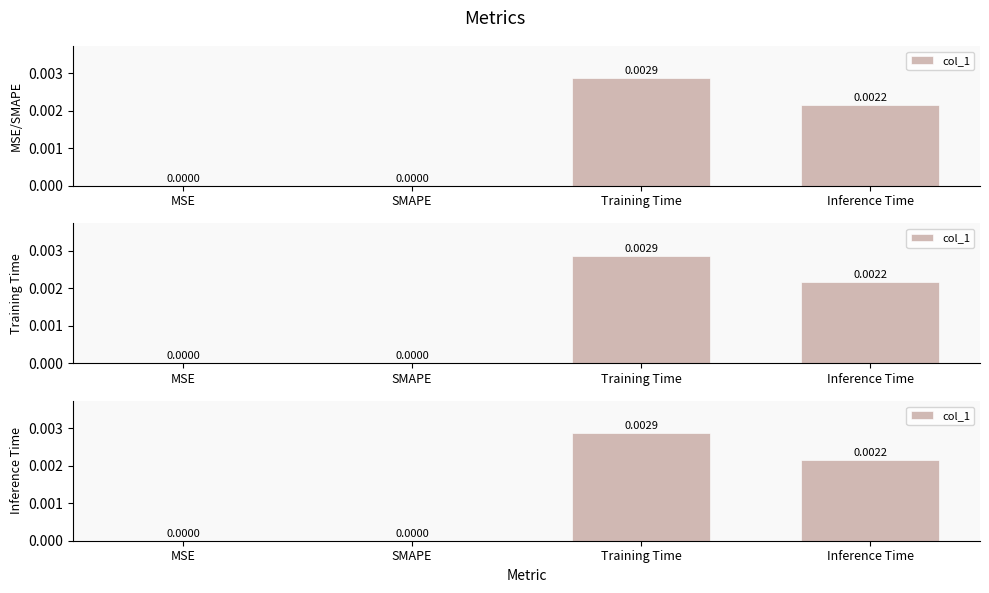

What is the label of the 3rd bar from the left?

Training Time